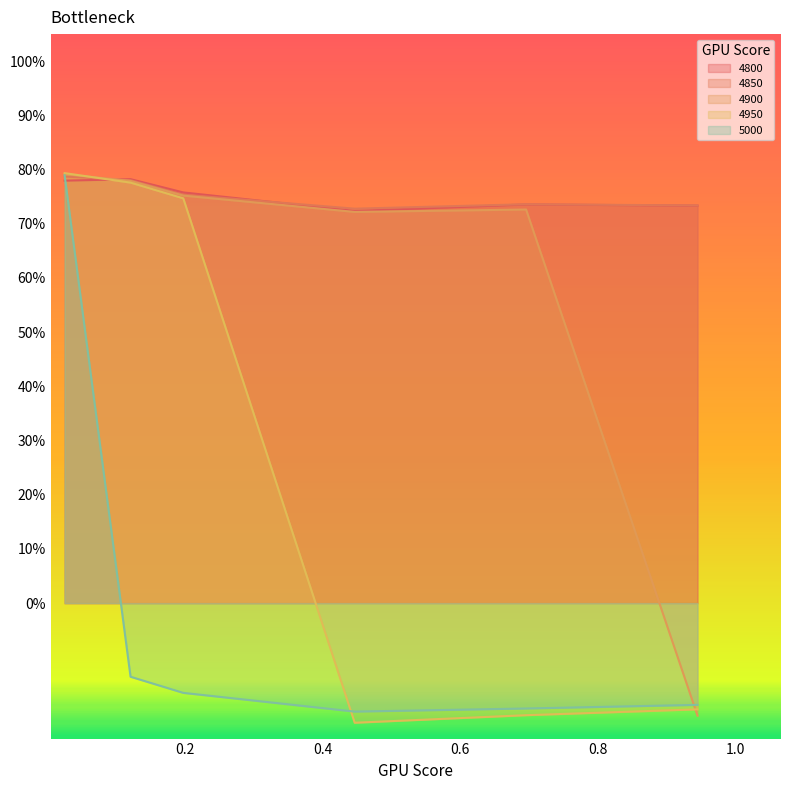

How many data points in 5000 are above 0?

1